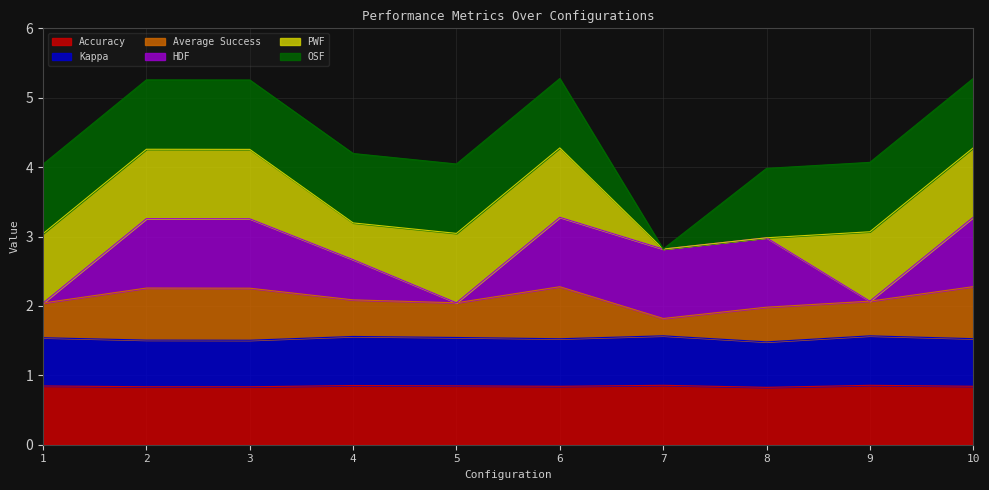

Where is Accuracy nearest to the value 0?

8